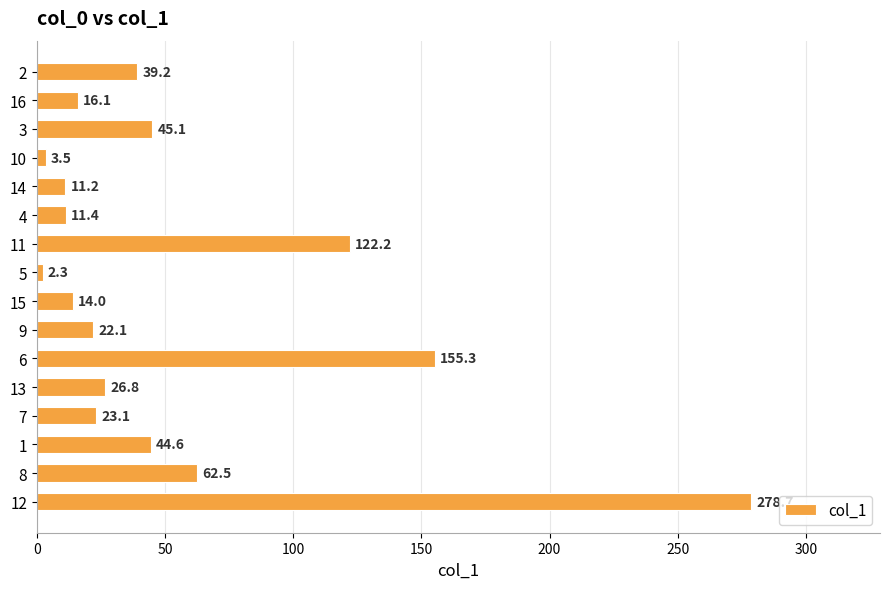

Rank the categories by value from highest to lowest.

12, 6, 11, 8, 3, 1, 2, 13, 7, 9, 16, 15, 4, 14, 10, 5